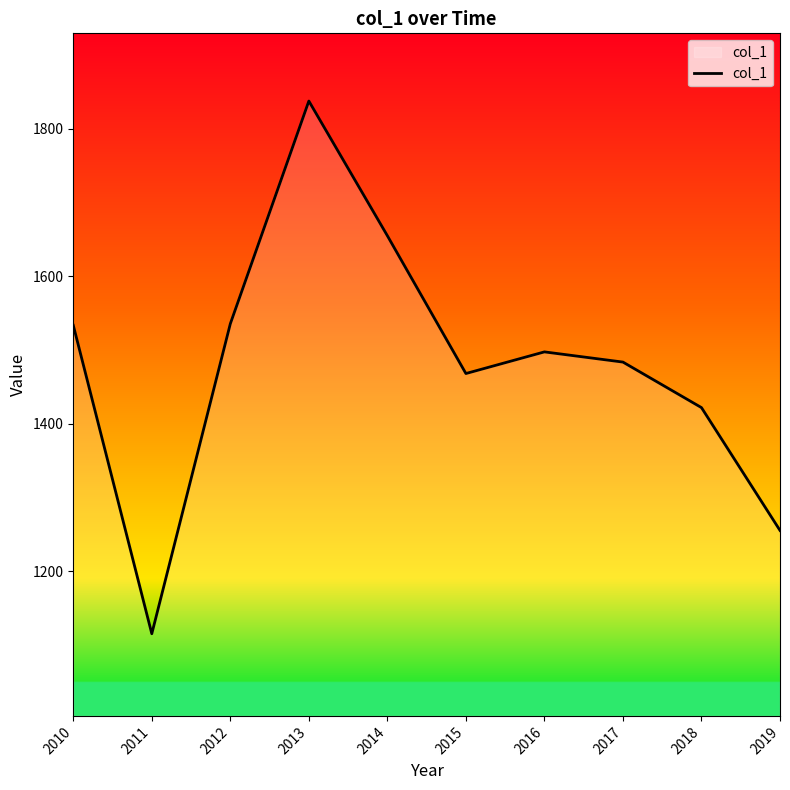

What is the difference between the maximum and minimum values?

722.9